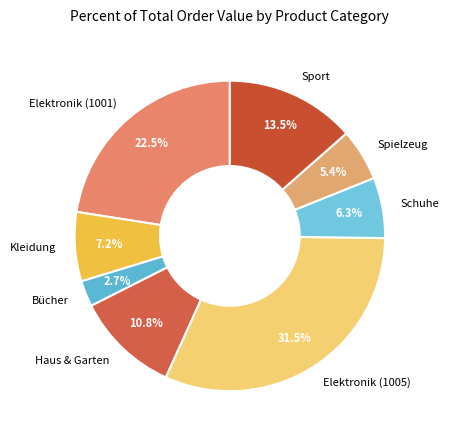

Is there a majority slice in this chart?

No